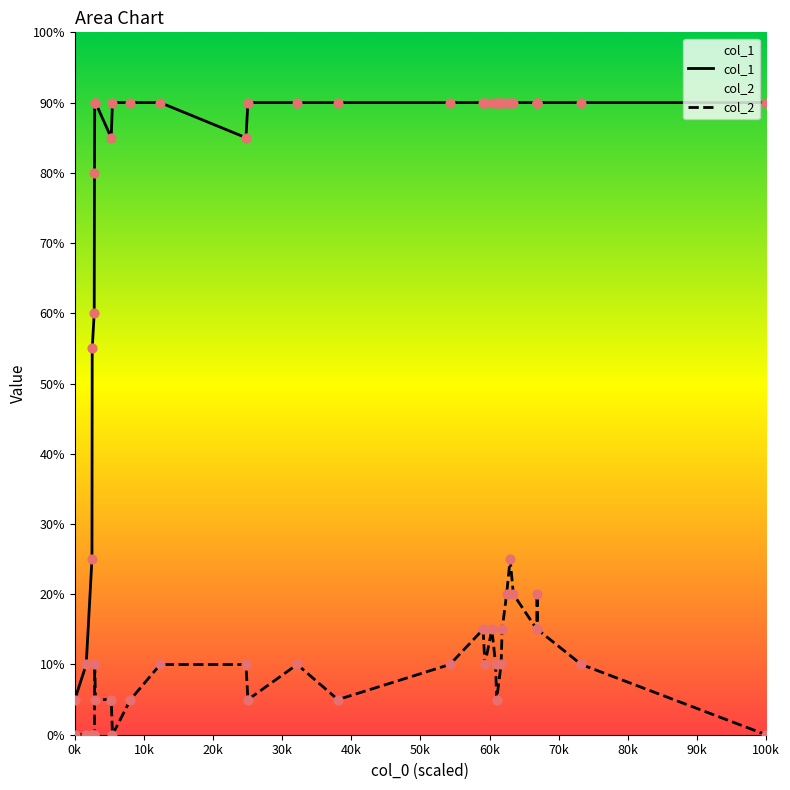

Which series has the largest total across all categories?

col_1